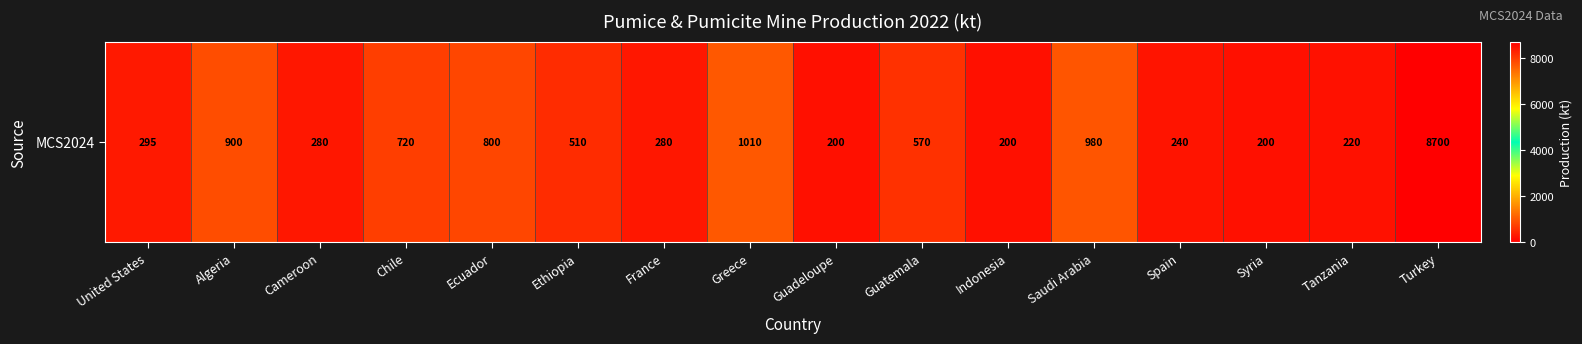

List the labels in order of value, smallest first.

Guadeloupe, Indonesia, Syria, Tanzania, Spain, Cameroon, France, United States, Ethiopia, Guatemala, Chile, Ecuador, Algeria, Saudi Arabia, Greece, Turkey